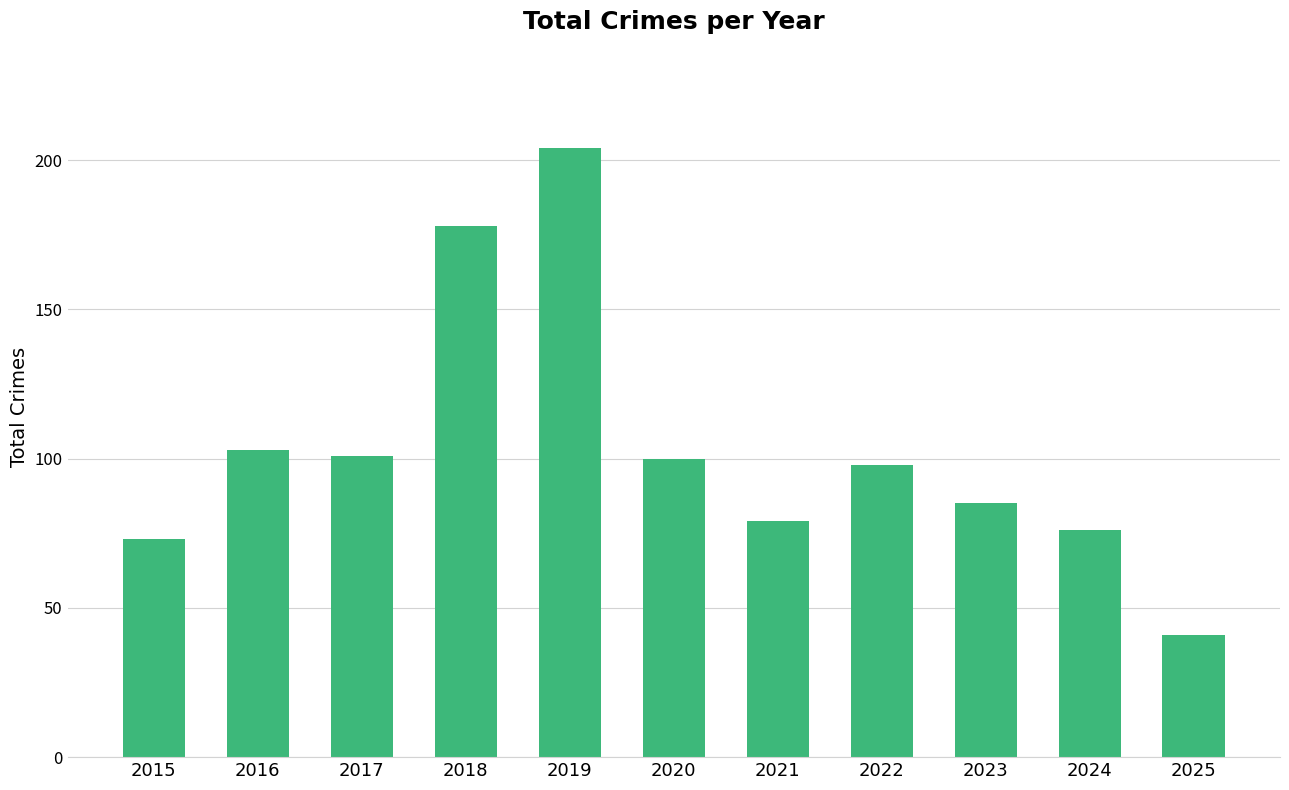

Reading left to right, what are all the values shown in this chart?

73	103	101	178	204	100	79	98	85	76	41